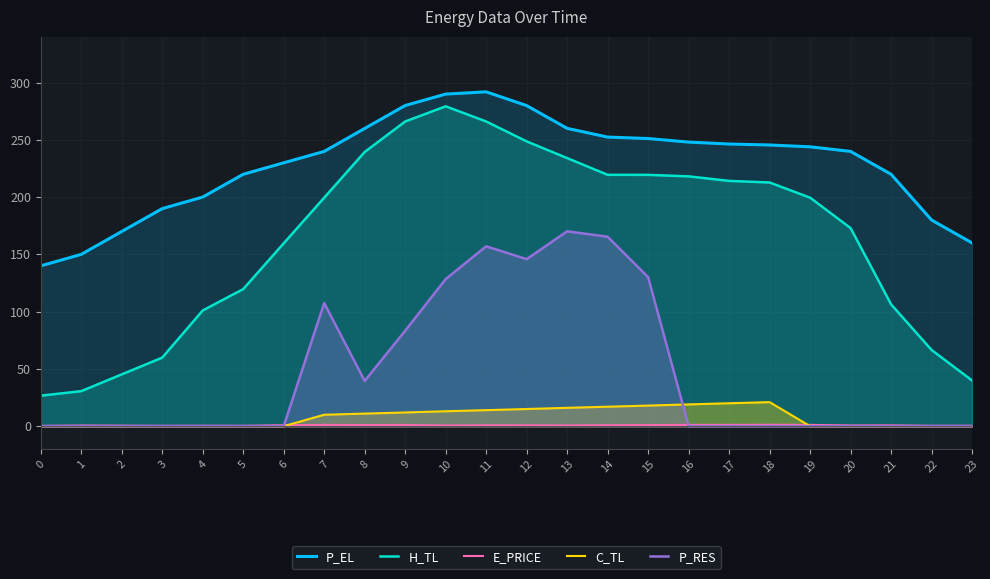

Read the P_EL value at 8.

260.0